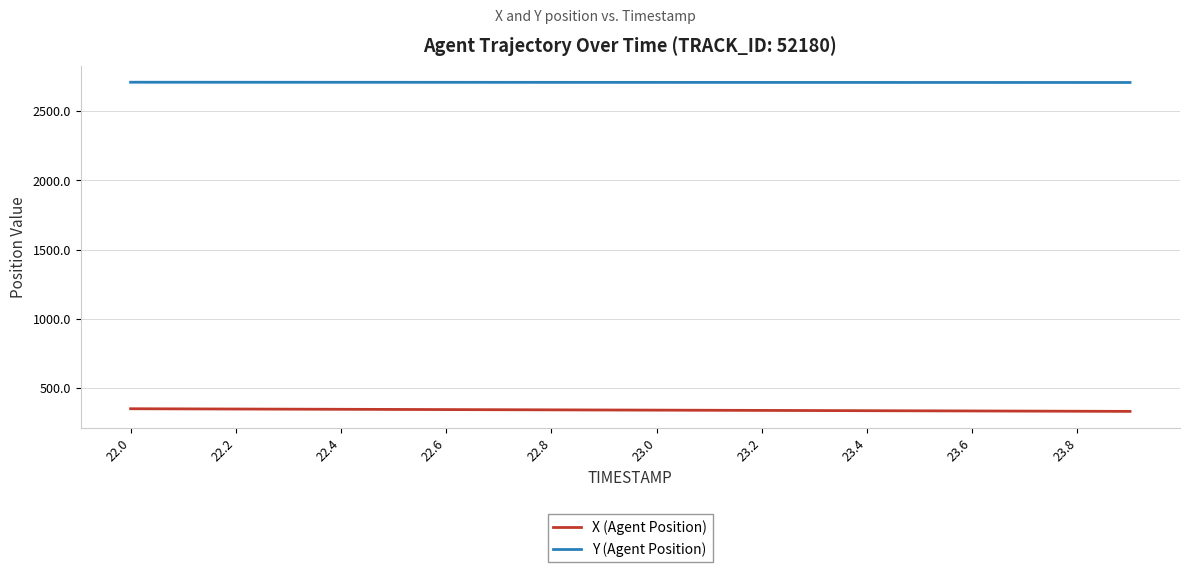

What are all the series names shown in the legend?

X (Agent Position), Y (Agent Position)